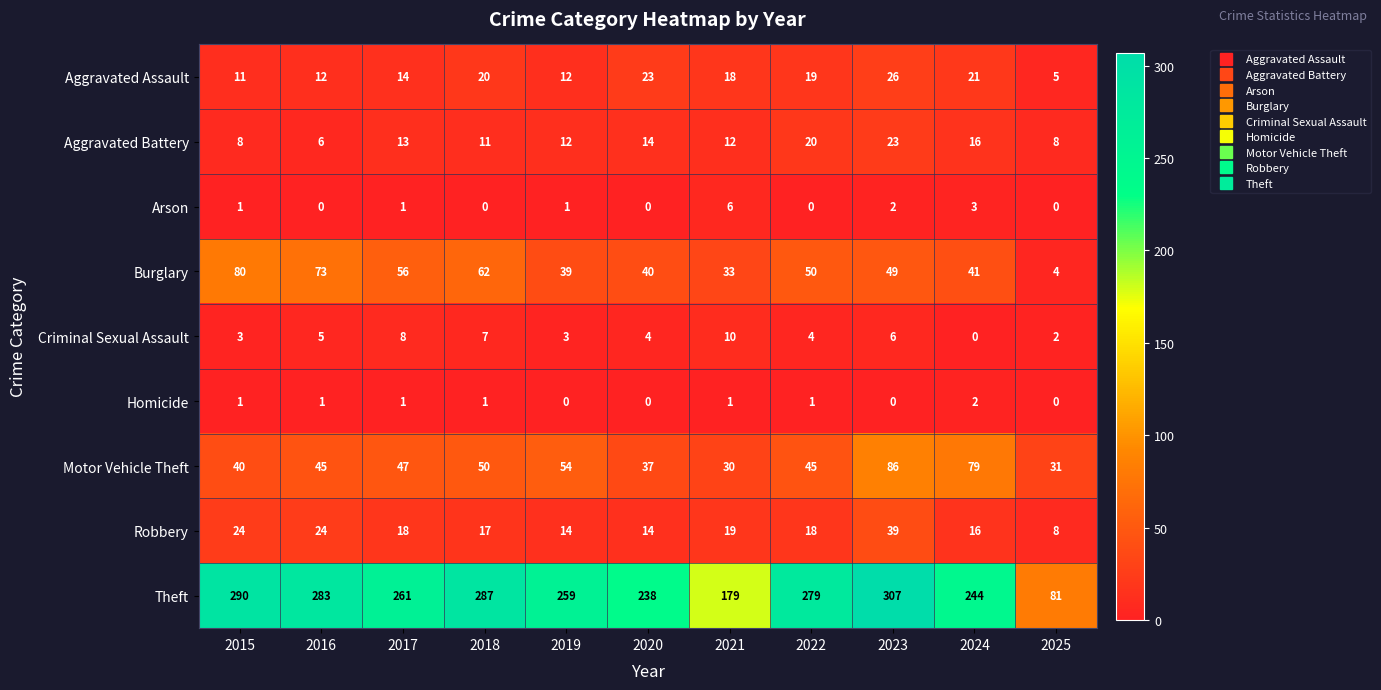

The Motor Vehicle Theft series shows 50 at 2018. True or false?

True